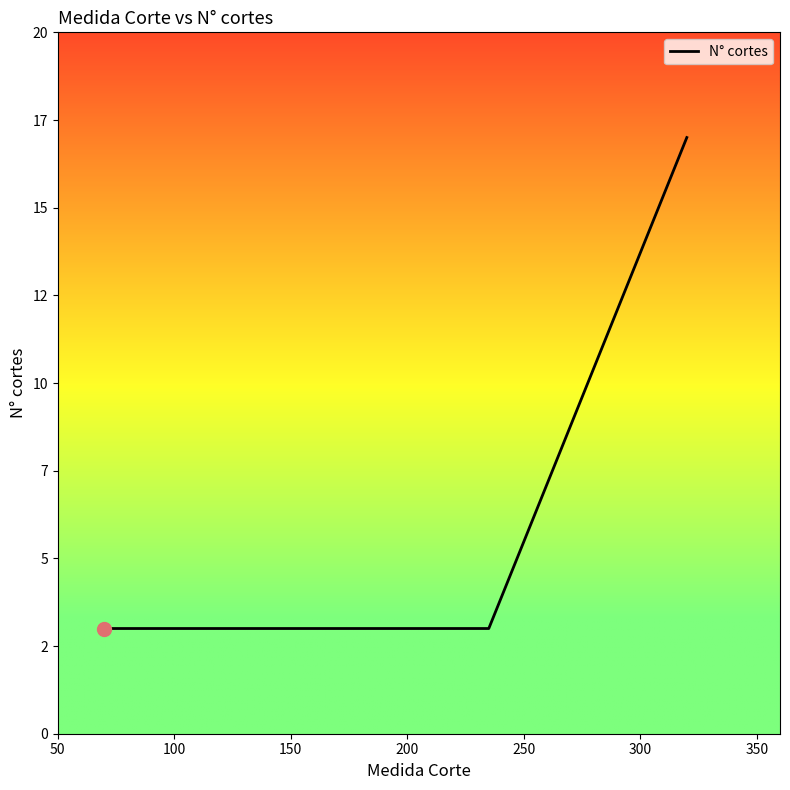

Does the chart display data point markers on the line(s)?

No